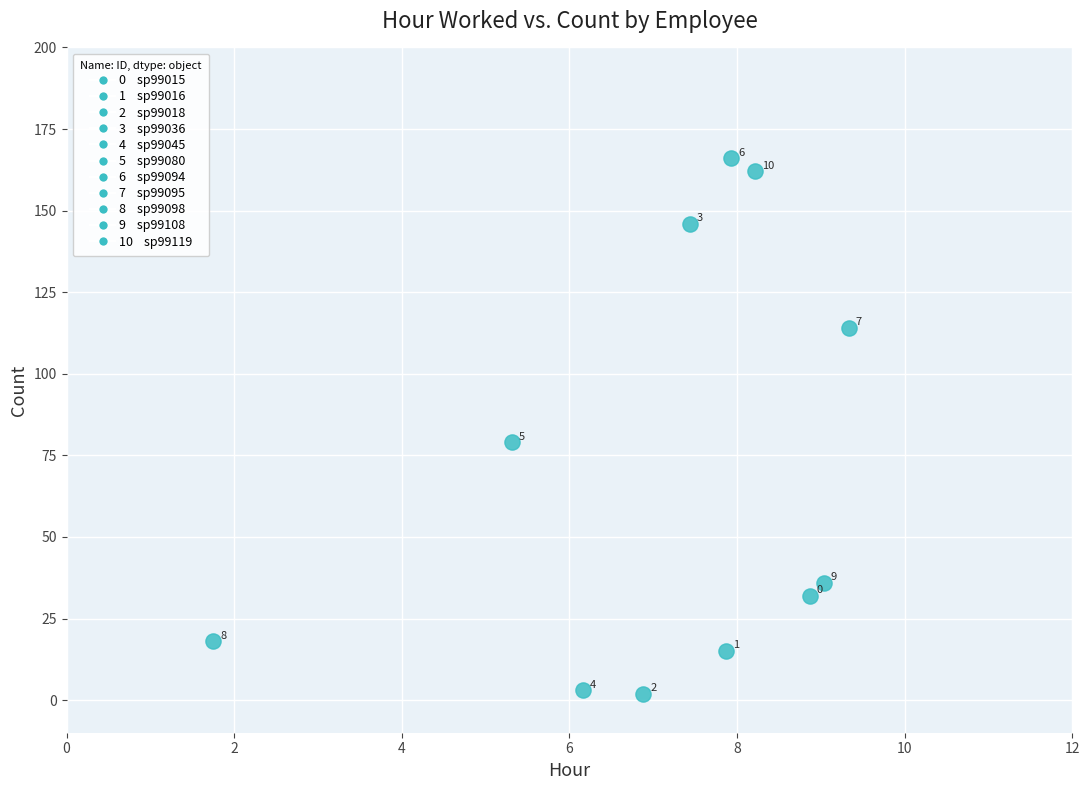

What Y value in the scatter plot is closest to 84?

79